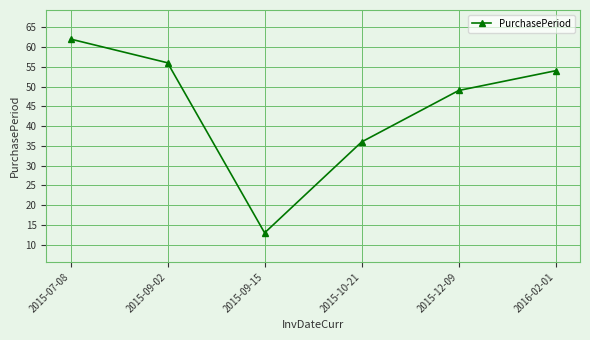

Rank the categories by value from lowest to highest.

2015-09-15, 2015-10-21, 2015-12-09, 2016-02-01, 2015-09-02, 2015-07-08